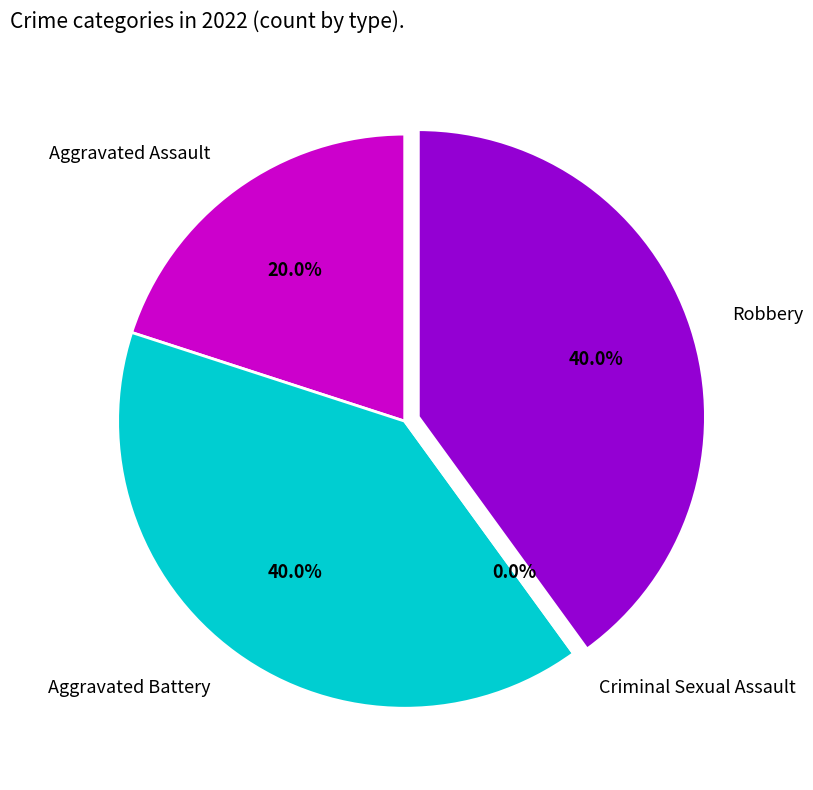

To the nearest percent, what is the difference between the largest and smallest slice percentages?

40%